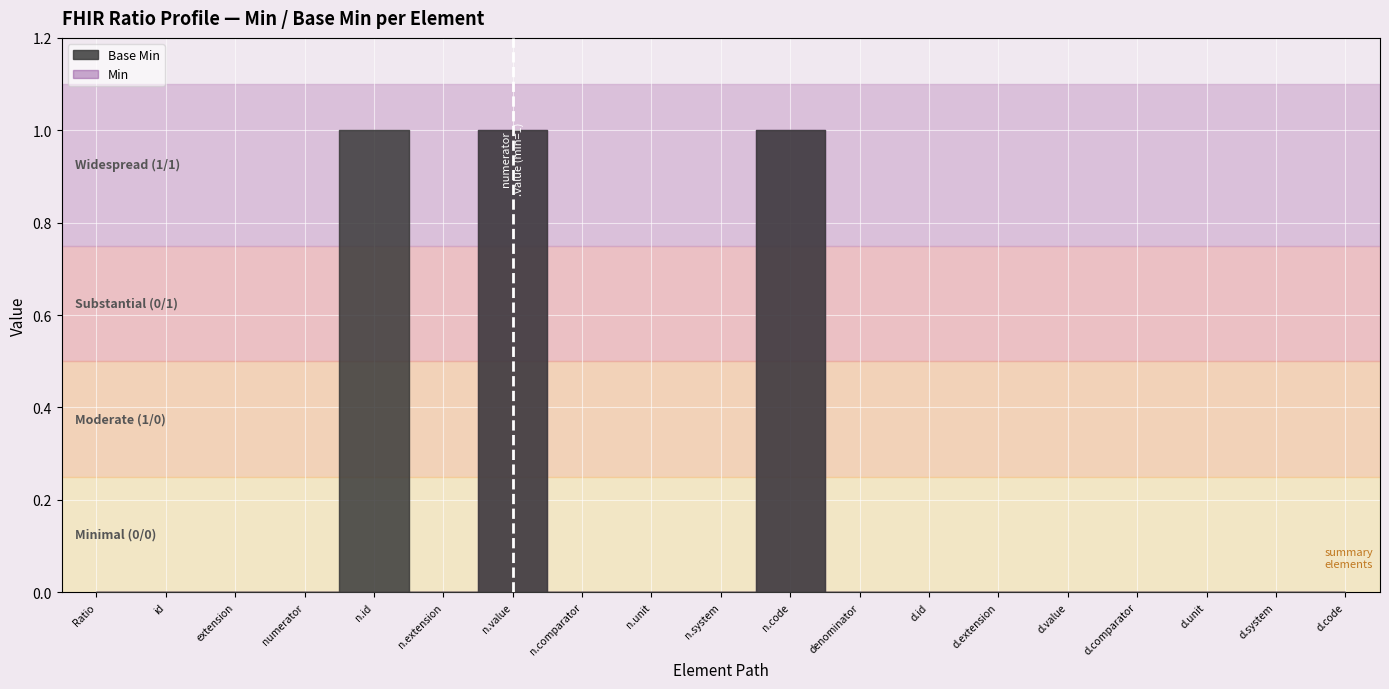

How many interior local valleys (lower than both neighbors) does the data have?

1